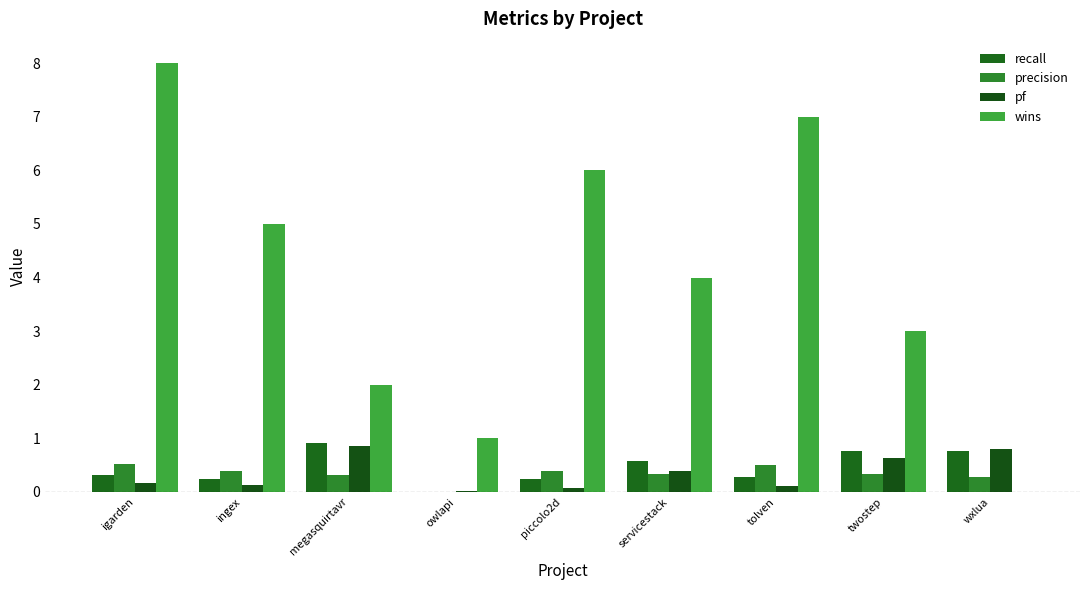

Are the bars grouped side by side (vs. stacked)?

Yes